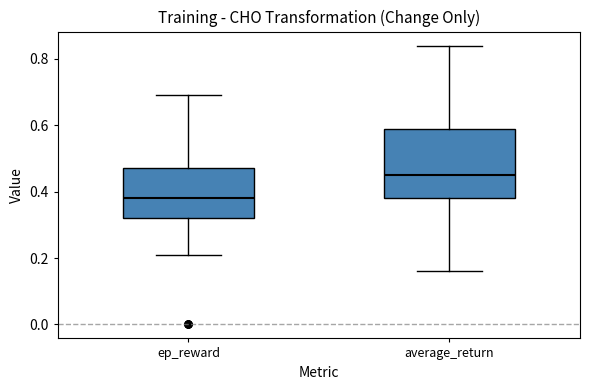

Where does the median line of the box for ep_reward sit on the y-axis? The values are not printed on the chart, so give them approximately, as read against the axis.

0.38